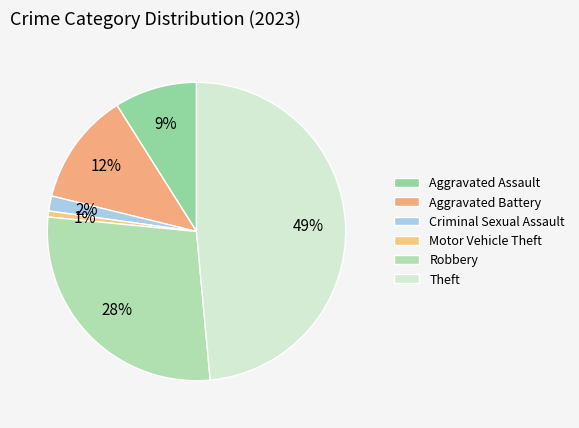

Between Criminal Sexual Assault and Aggravated Battery, which is larger?

Aggravated Battery